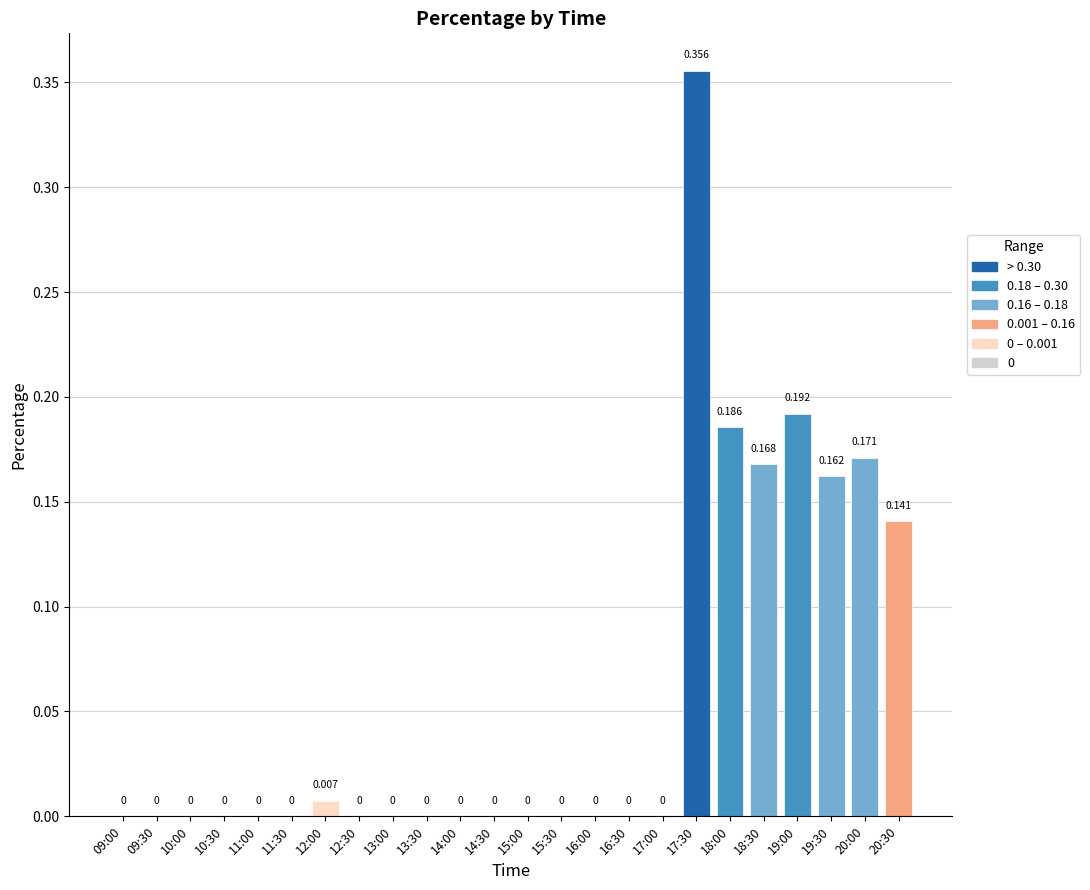

Reading left to right, list all the values displayed in this chart.

09:00=0.0	09:30=0.0	10:00=0.0	10:30=0.0	11:00=0.0	11:30=0.0	12:00=0.0	12:30=0.0	13:00=0.0	13:30=0.0	14:00=0.0	14:30=0.0	15:00=0.0	15:30=0.0	16:00=0.0	16:30=0.0	17:00=0.0	17:30=0.4	18:00=0.2	18:30=0.2	19:00=0.2	19:30=0.2	20:00=0.2	20:30=0.1